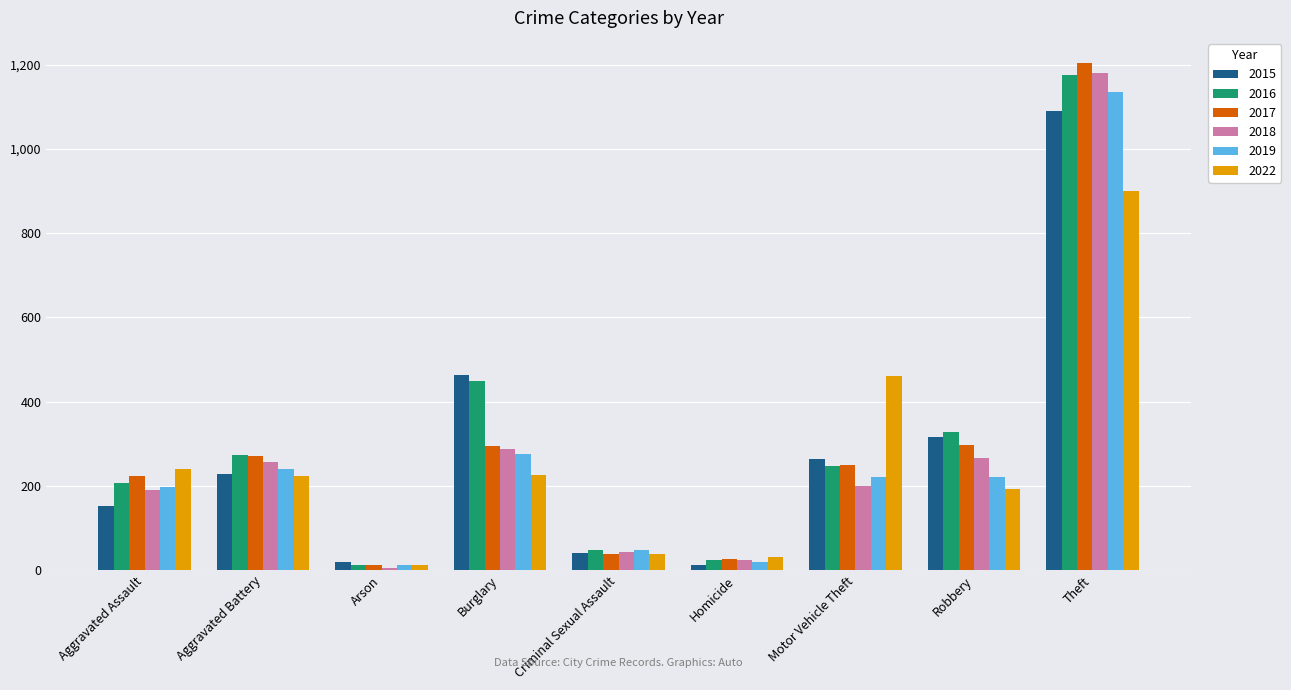

What is the label of the 9th bar from the right?

Aggravated Assault